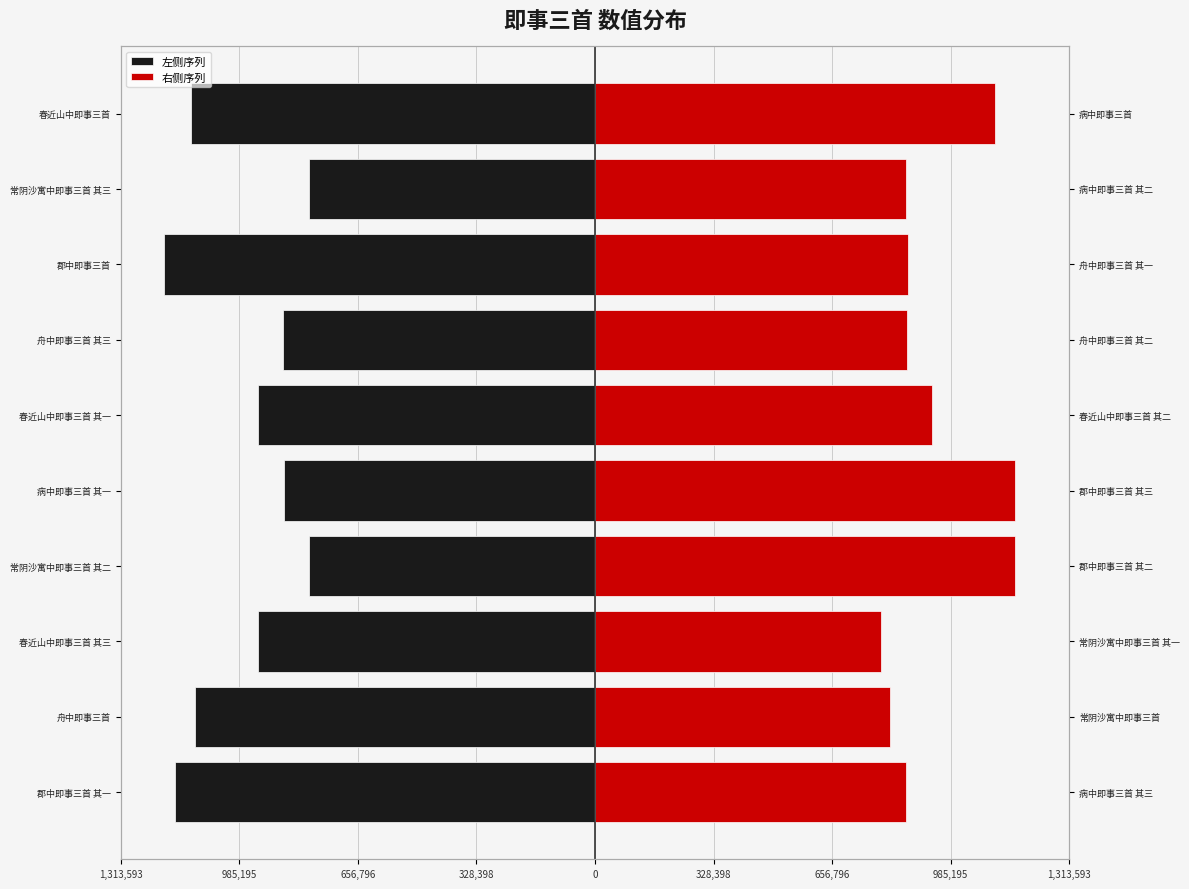

Reading left to right, transcribe all the data shown in this chart.

左侧序列: -1162140	-1107117	-933105	-792887	-861701	-933104	-865521	-1194176	-792888	-1117975
右侧序列: 861699	816658	792886	1162141	1162178	933103	865522	865523	861700	1106533